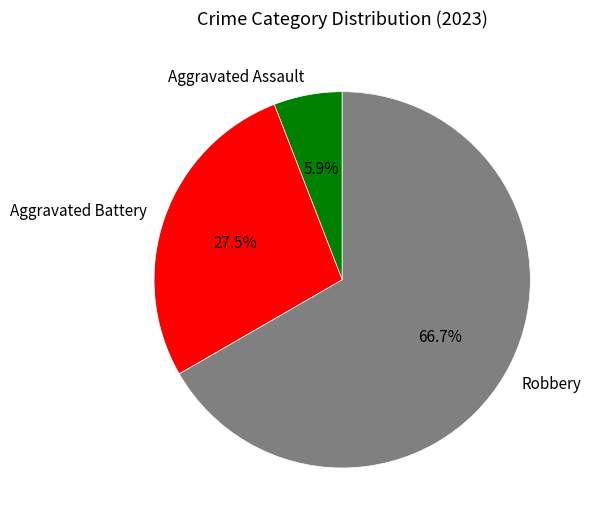

How many segments does this pie chart have?

3